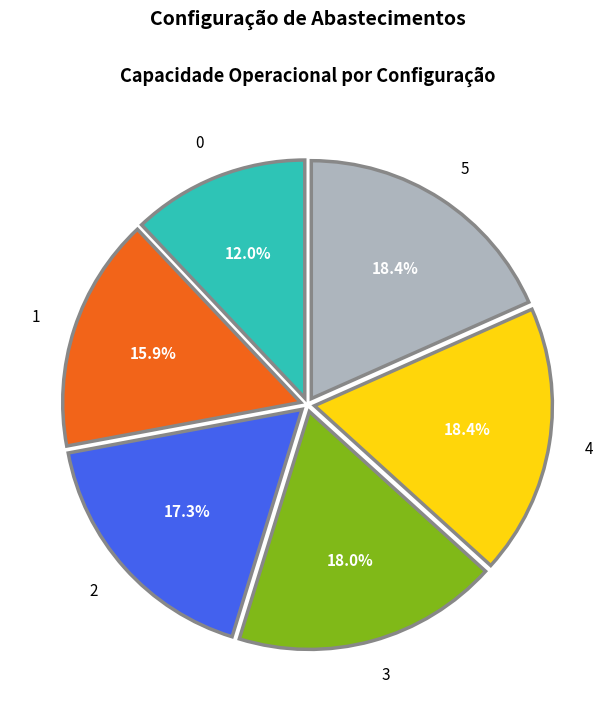

To the nearest percent, what percentage of the pie is 5?

18%